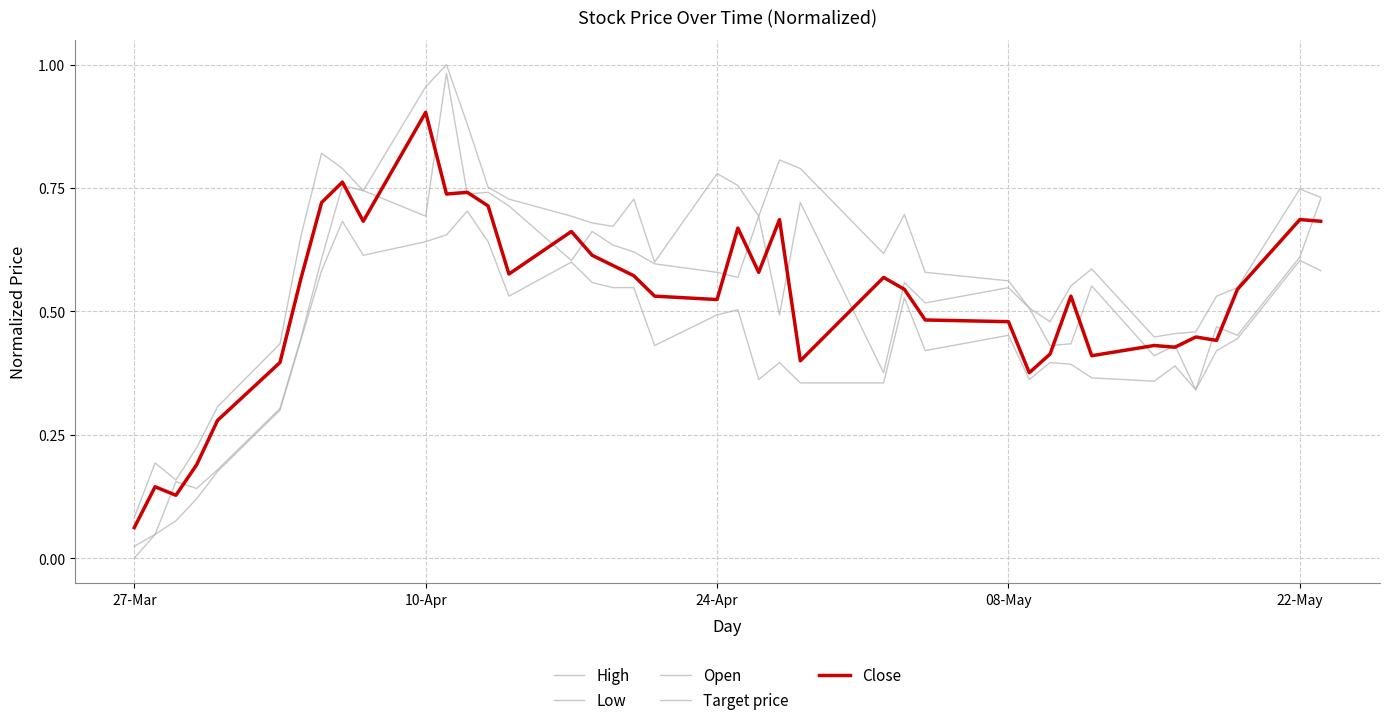

What is the difference between the second highest and minimum values in the High series?

0.9